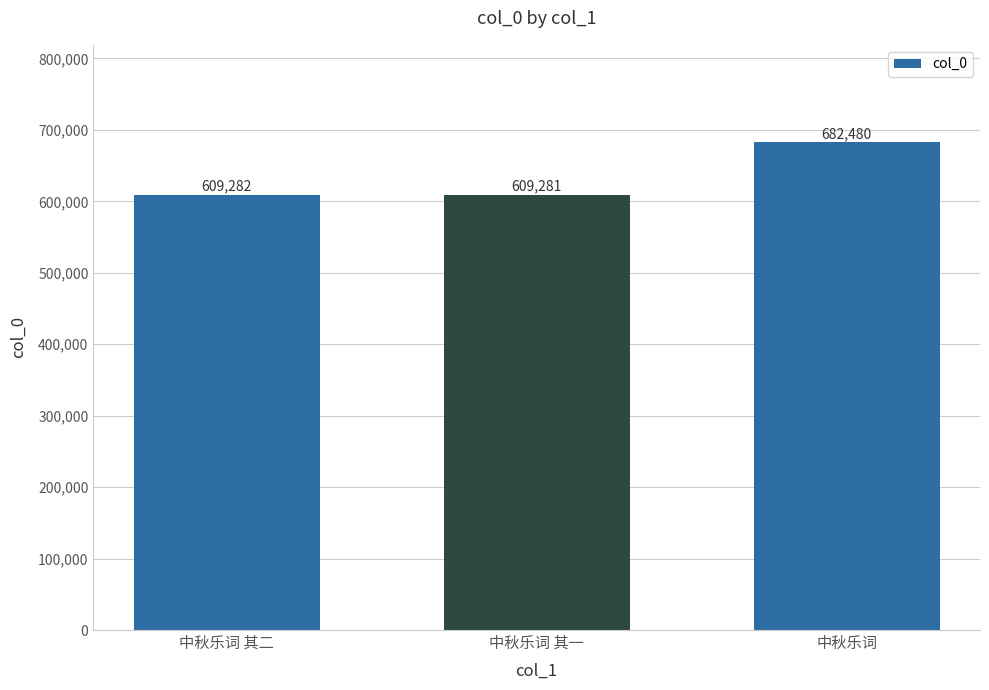

Reading left to right, transcribe all the data shown in this chart.

中秋乐词 其二=609282	中秋乐词 其一=609281	中秋乐词=682480